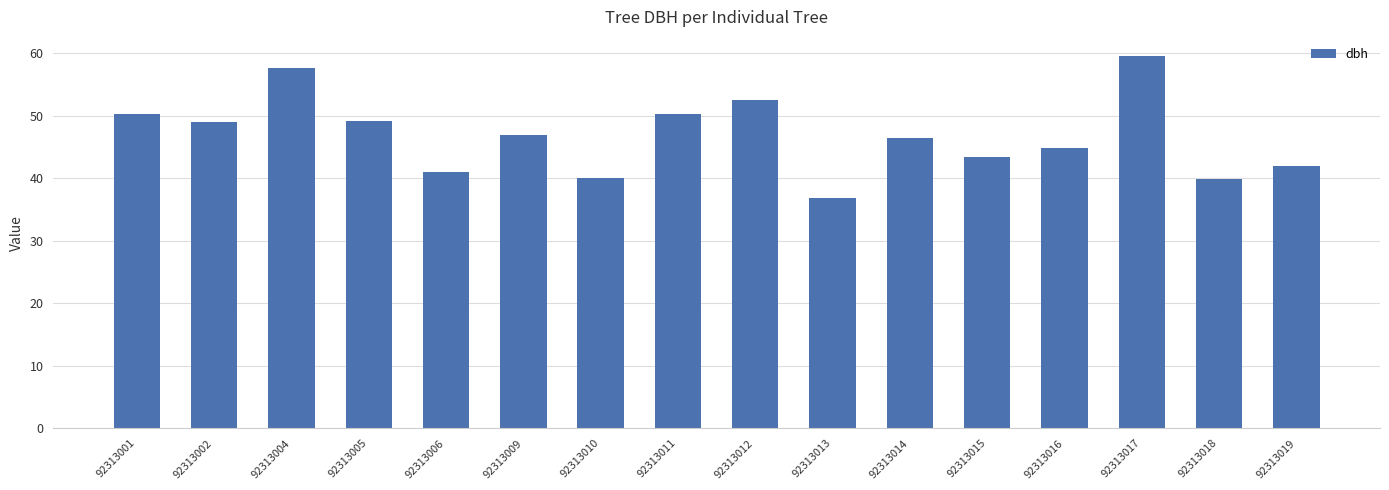

Read the value at 92313002.

49.0